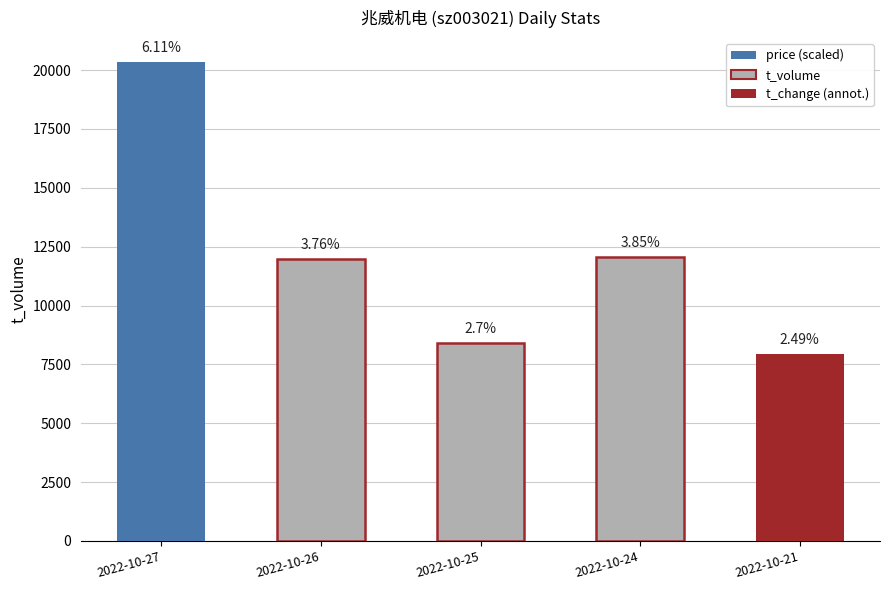

How many bars are there in total?

5